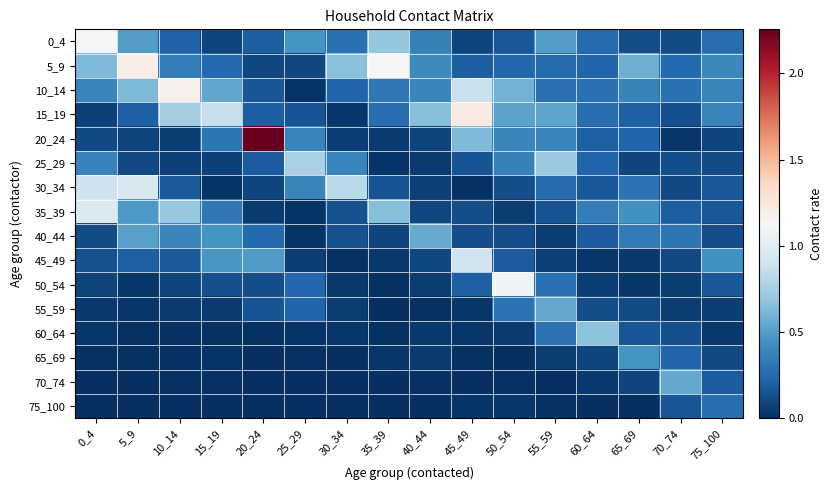

At 60_64, list the series in order from largest to smallest.

60_64, 35_39, 10_14, 15_19, 0_4, 5_9, 25_29, 20_24, 40_44, 30_34, 55_59, 65_69, 50_54, 70_74, 45_49, 75_100